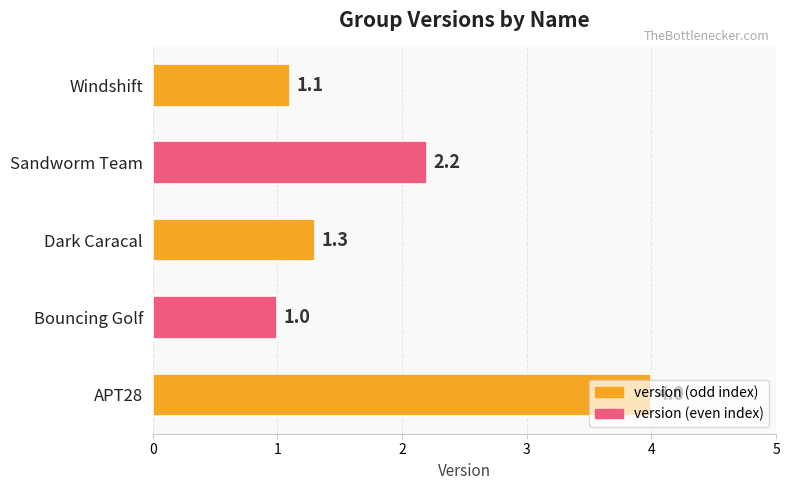

Which has a higher value, Dark Caracal or APT28?

APT28